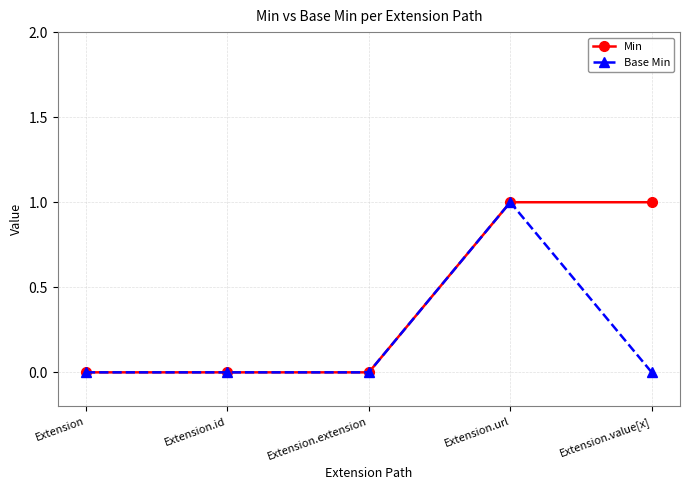

What is the difference between the maximum and minimum values in the Base Min series?

1